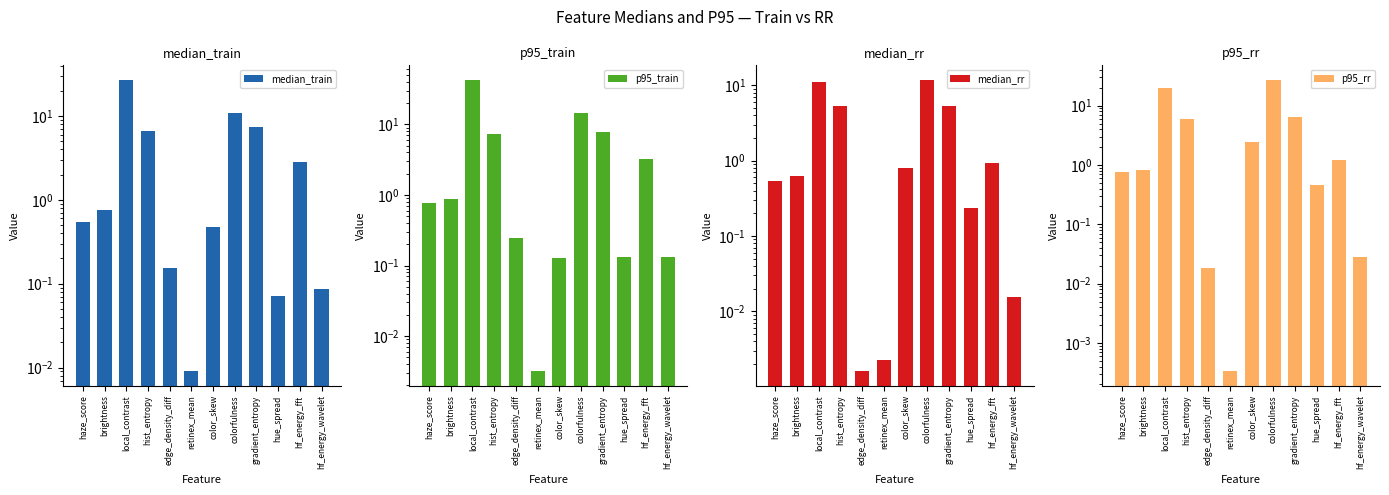

Which category has the highest value in the p95_train series?

local_contrast